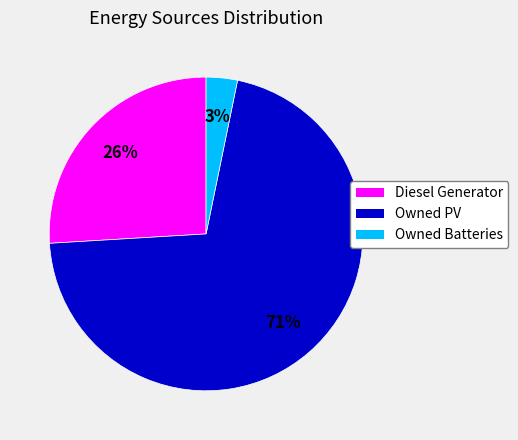

What is the majority slice?

Owned PV